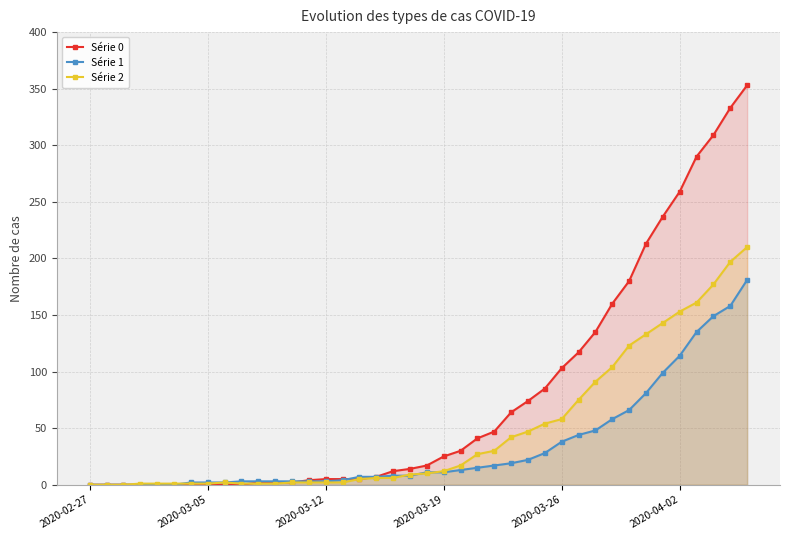

Between 29 and 30, which series saw the biggest shift?

Série 0